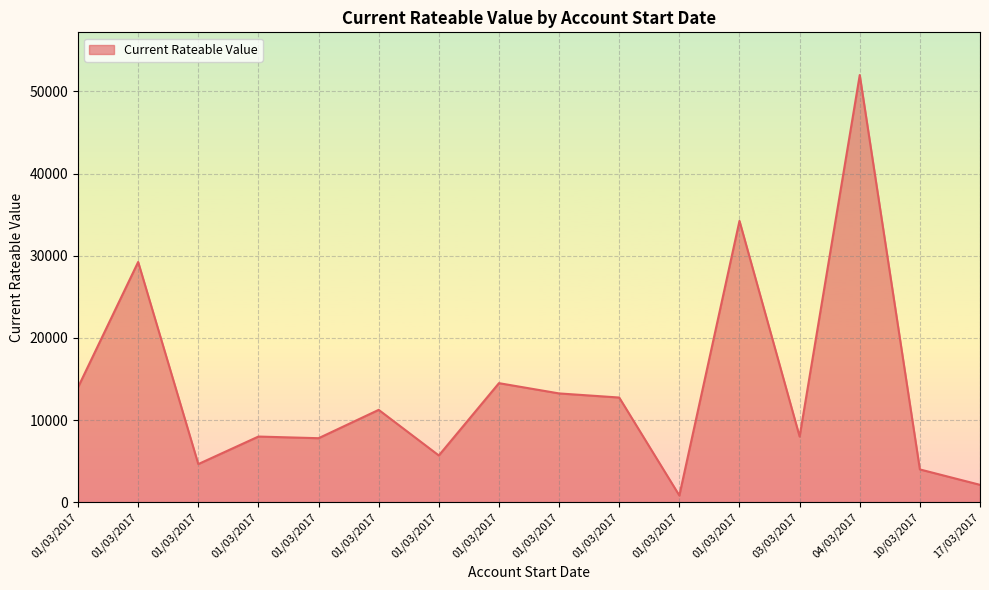

The value at 01/03/2017 is 7344. True or false?

False